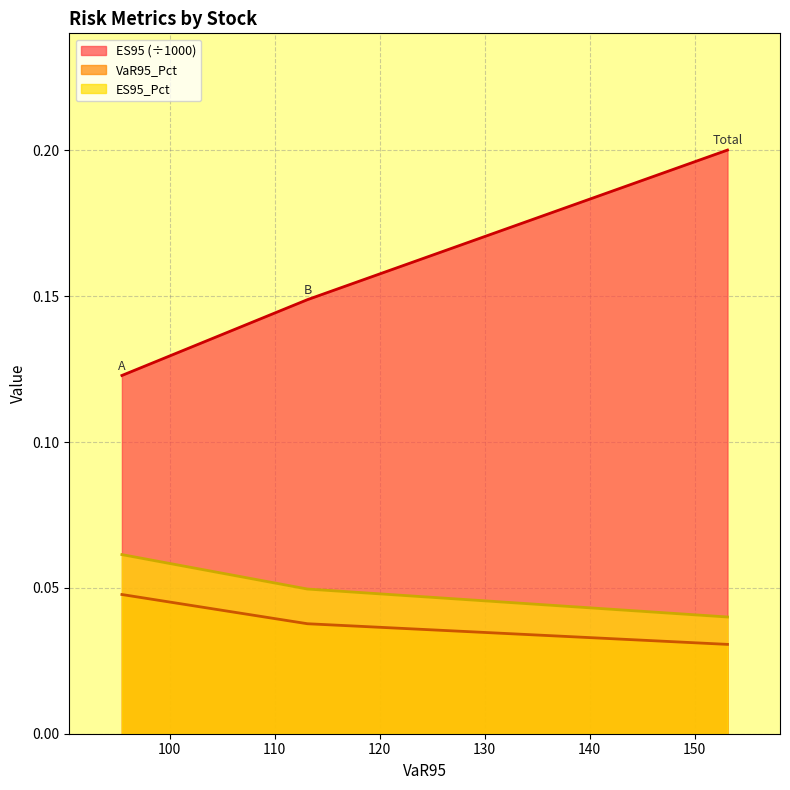

At how many categories does at least one series exceed 0?

3